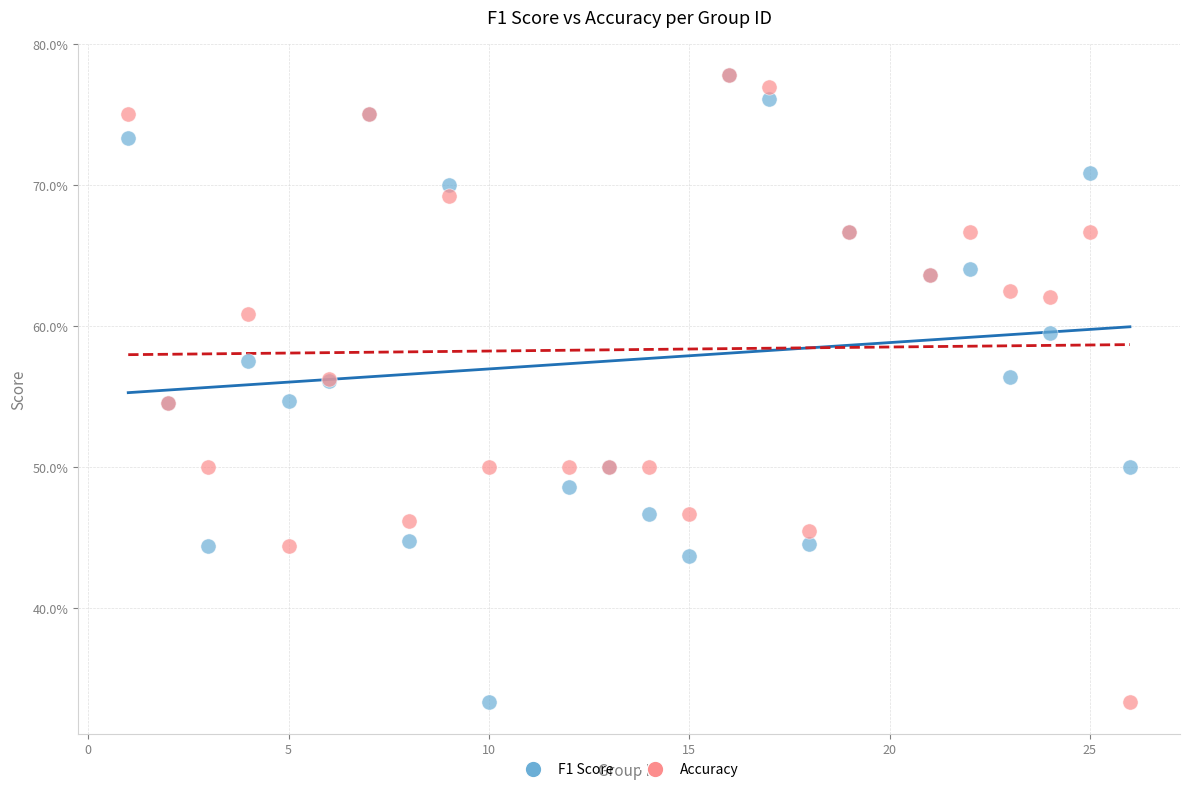

What are all the series names shown in the legend?

F1 Score, Accuracy